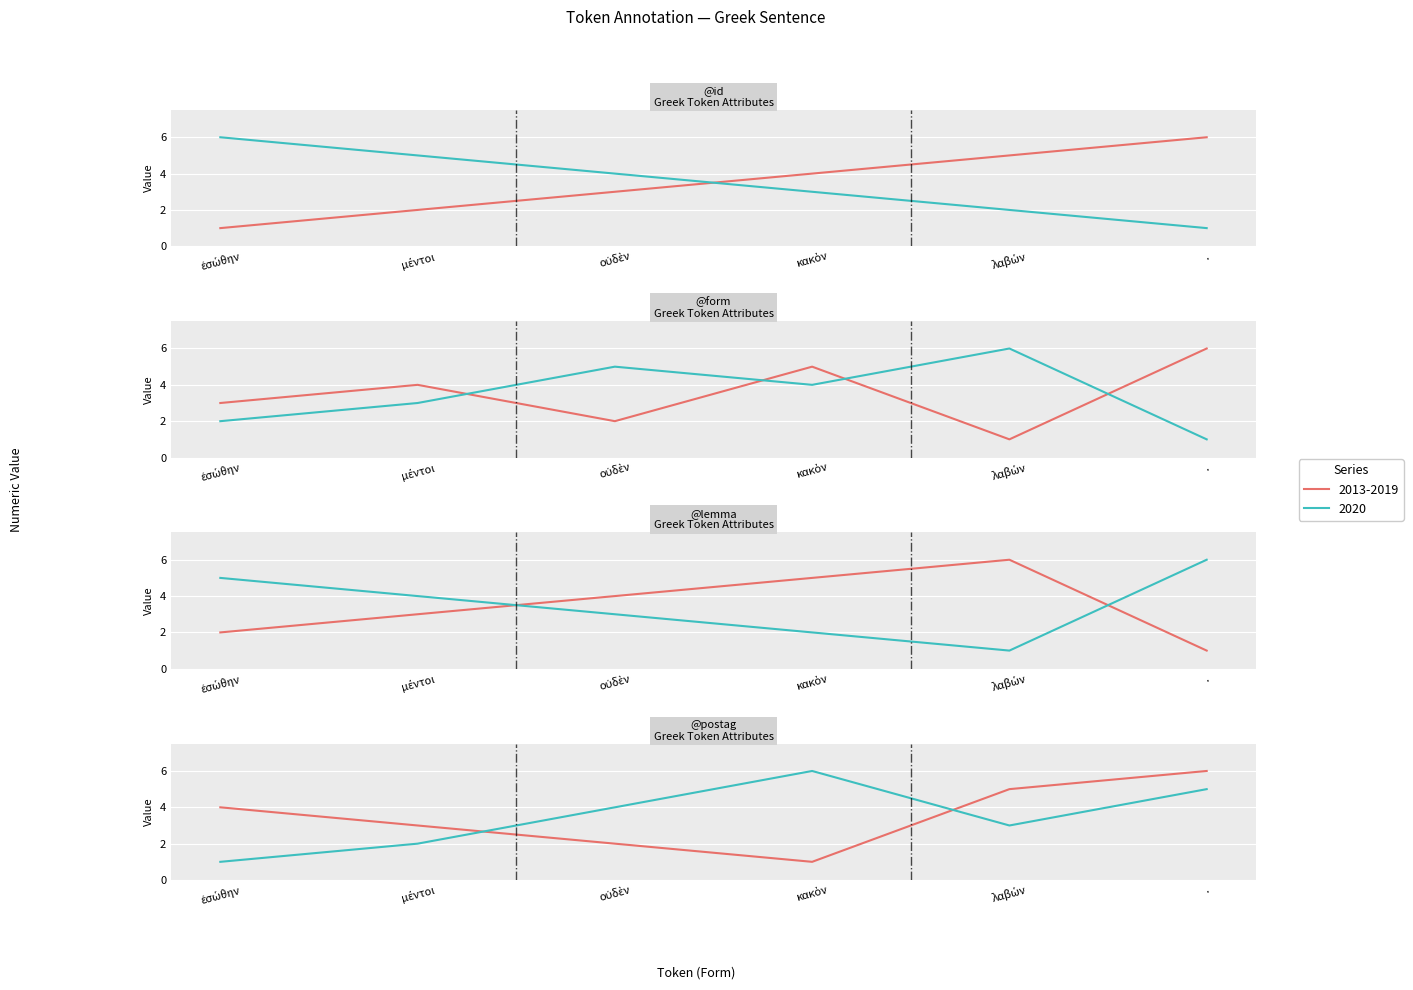

What position from the left is .?

6